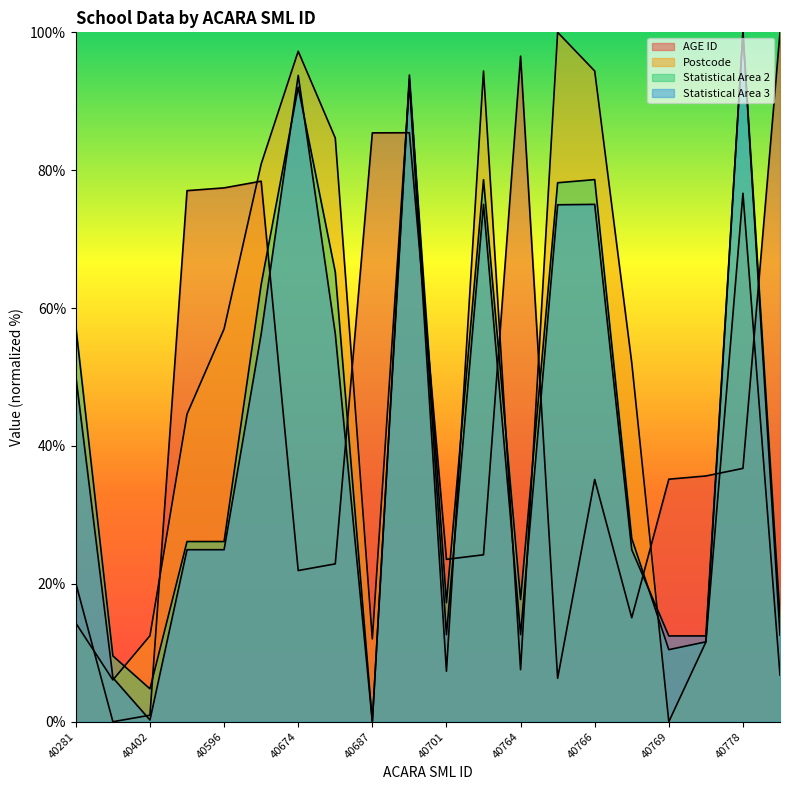

Rank the series at 40766 from lowest to highest value.

AGE ID, Statistical Area 3, Statistical Area 2, Postcode